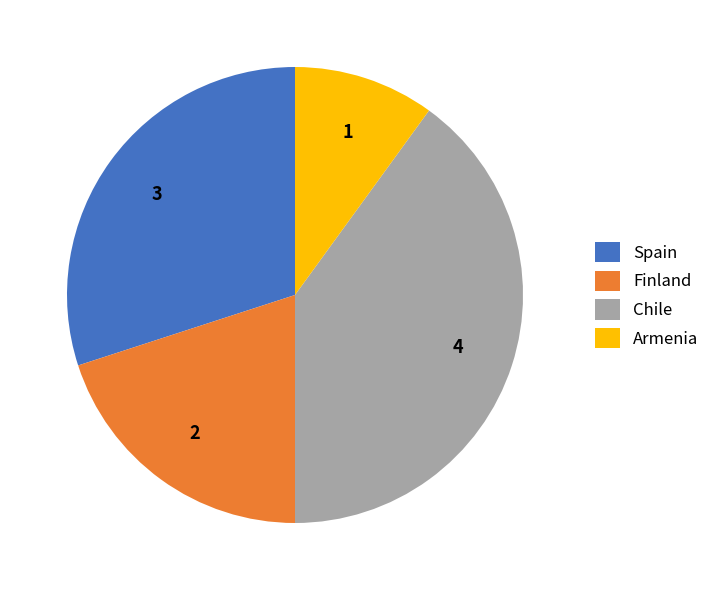

What is the smallest slice in the pie chart?

Armenia